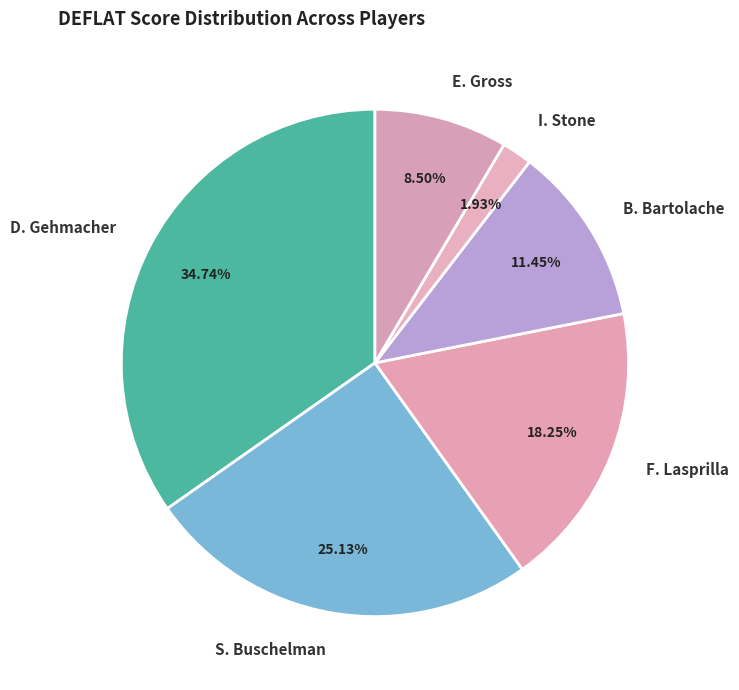

Rank the categories by value from highest to lowest.

D. Gehmacher, S. Buschelman, F. Lasprilla, B. Bartolache, E. Gross, I. Stone